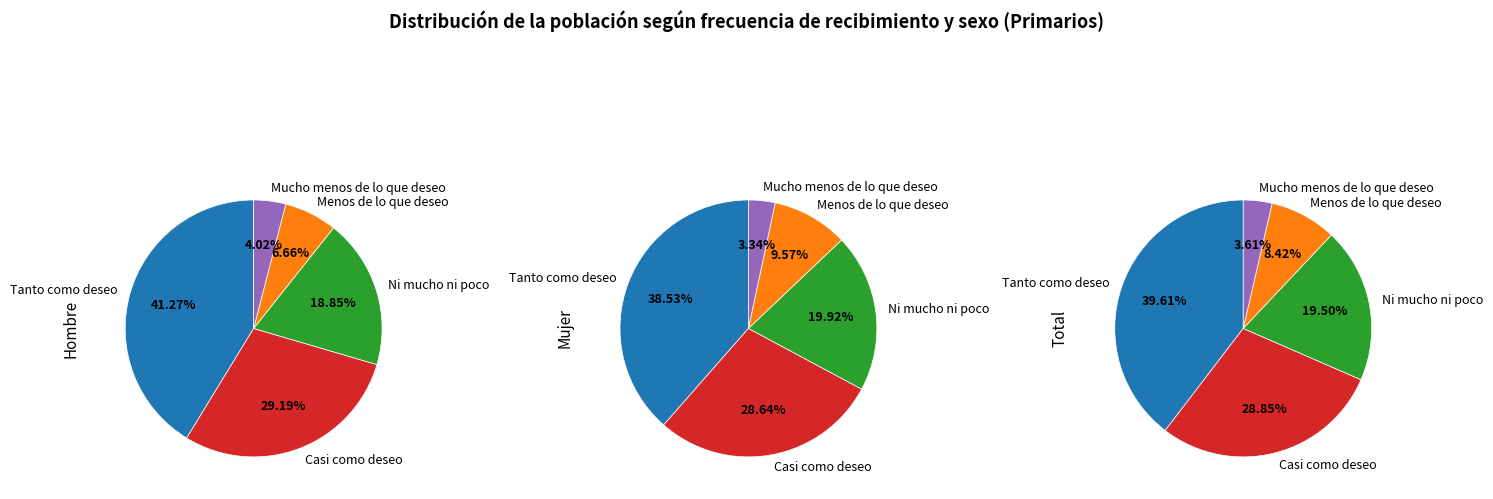

To the nearest percent, what percentage of the pie is Menos de lo que deseo?

10%